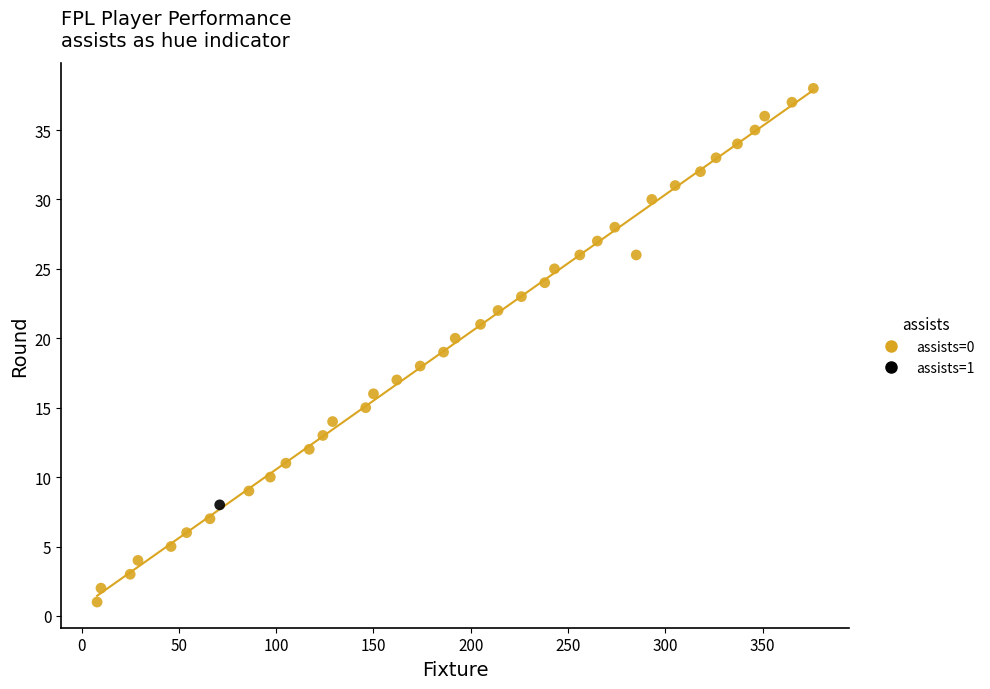

What are all the series names shown in the legend?

assists=0, assists=1